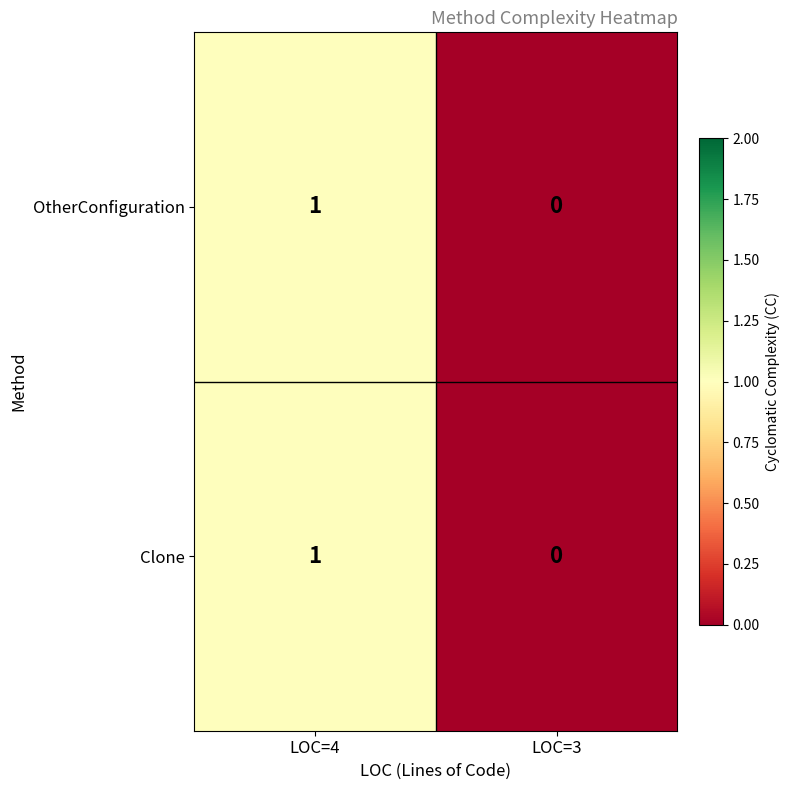

At which category is the sum across all series the highest?

LOC=4